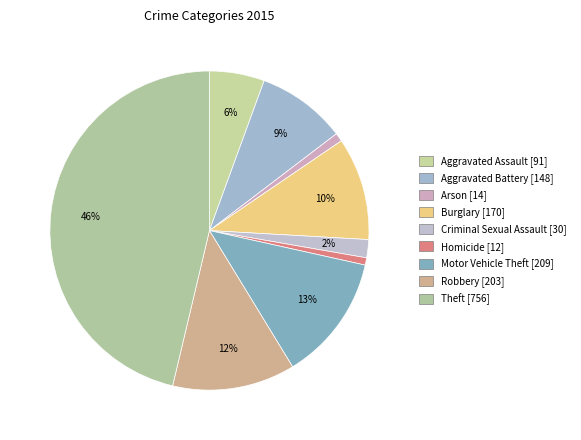

Do Criminal Sexual Assault and Burglary together represent more than half of the pie?

No